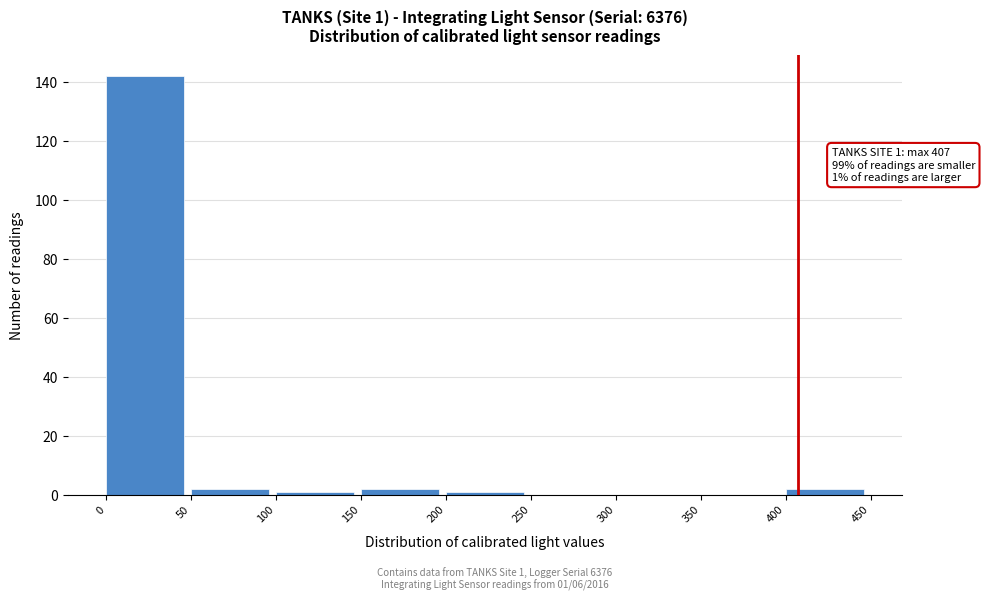

Over which range of the x-axis is the bar tallest?

0 to 50